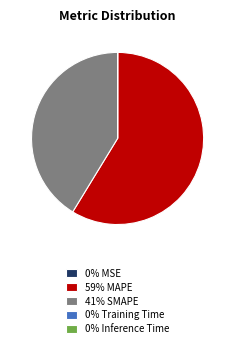

What is the majority slice?

59% MAPE